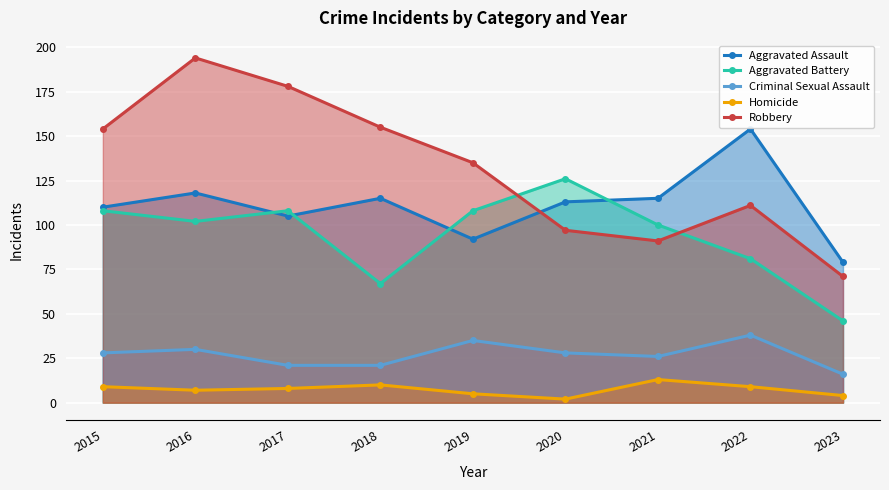

How many interior local peaks does the Criminal Sexual Assault series have?

3